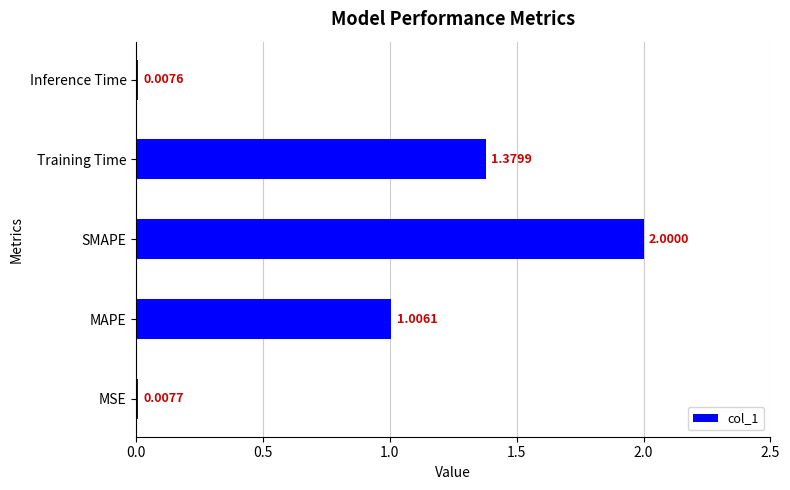

How many values exceed 1?

3